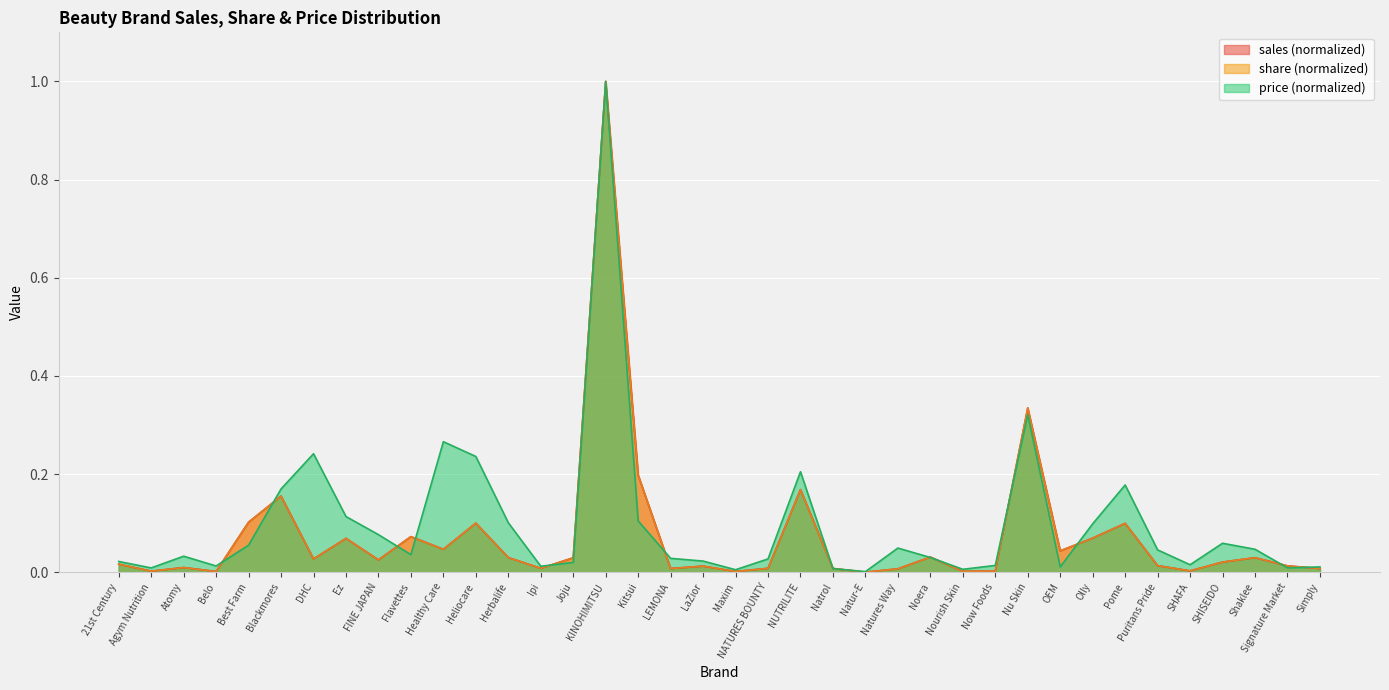

At which category does share reach its first local peak?

Atomy